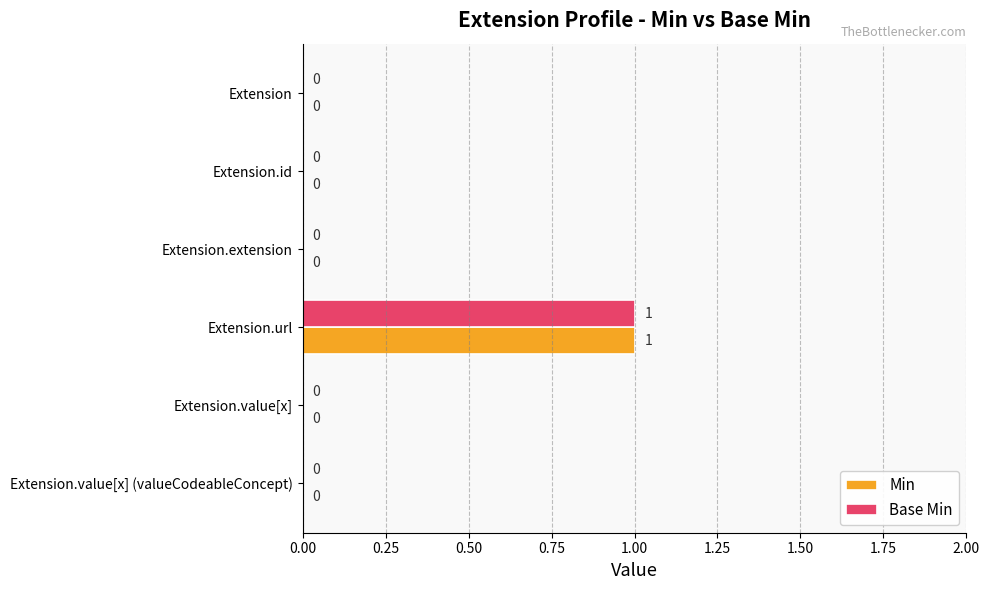

What are all the series names shown in the legend?

Min, Base Min